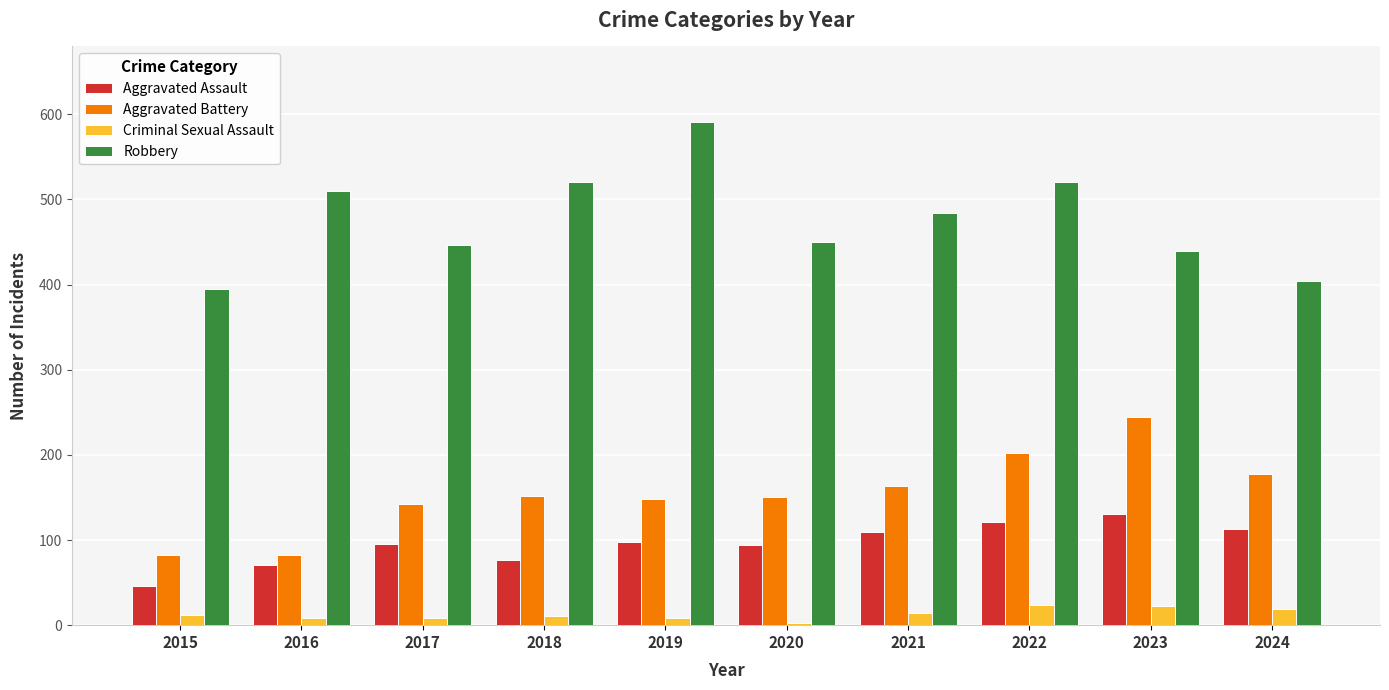

At which label is Robbery closest to 493?

2021